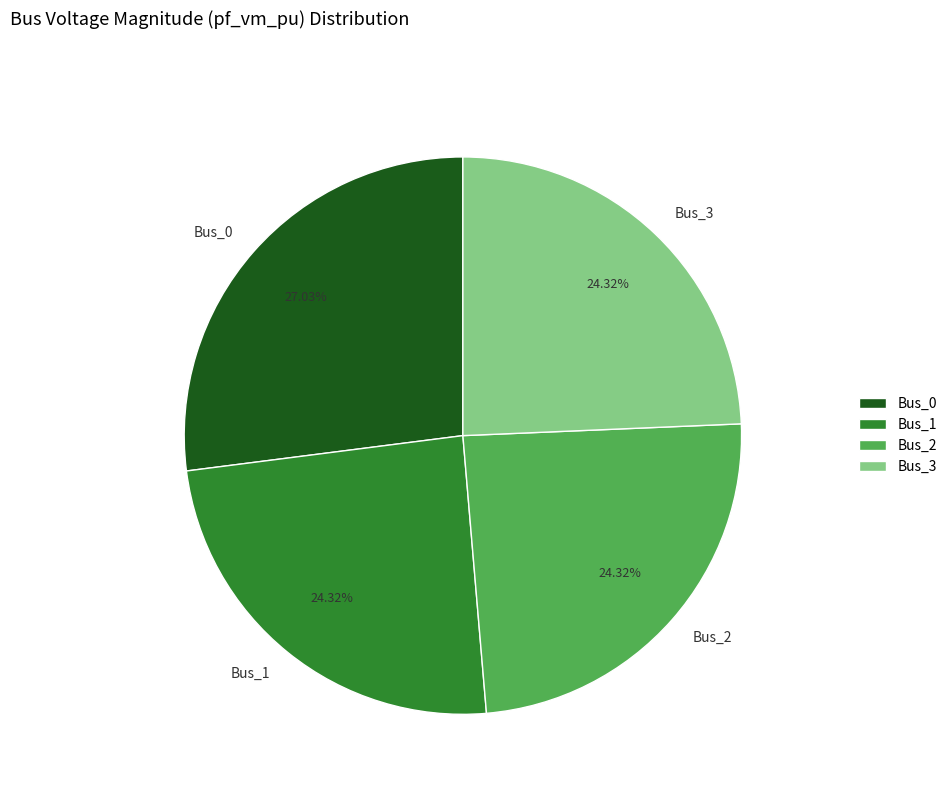

Is Bus_3 the majority of the pie?

No